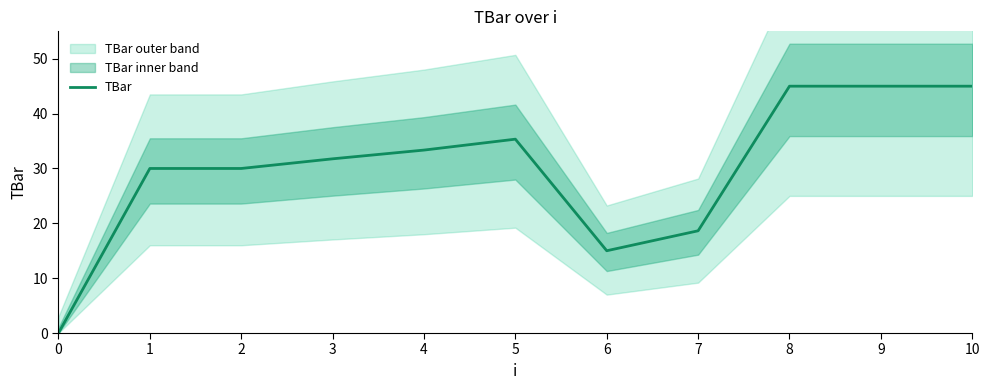

What is the difference between the values at 5 and 3?

3.6